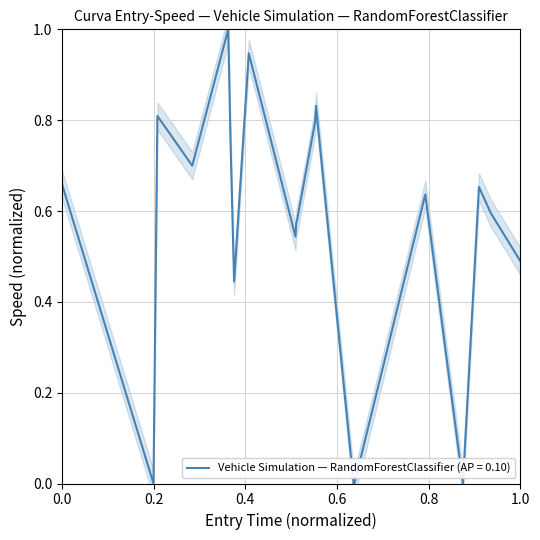

Does the chart have visible grid lines?

Yes